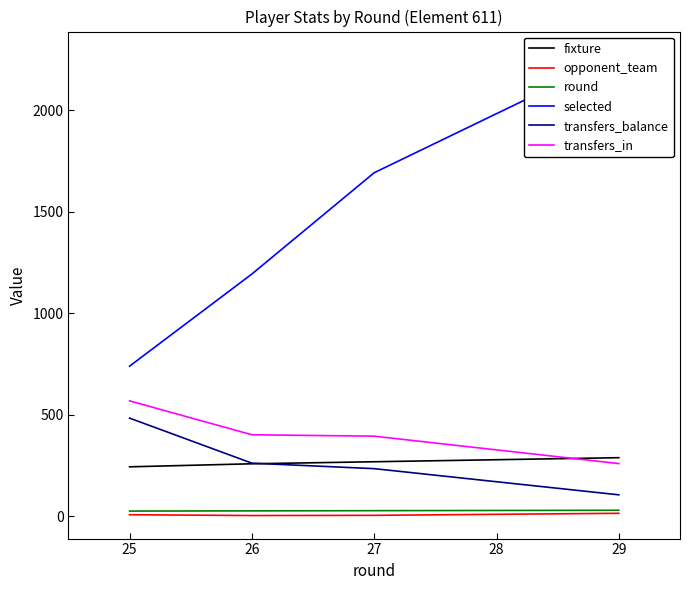

List the series in order of their peak value, highest first.

selected, transfers_in, transfers_balance, fixture, round, opponent_team